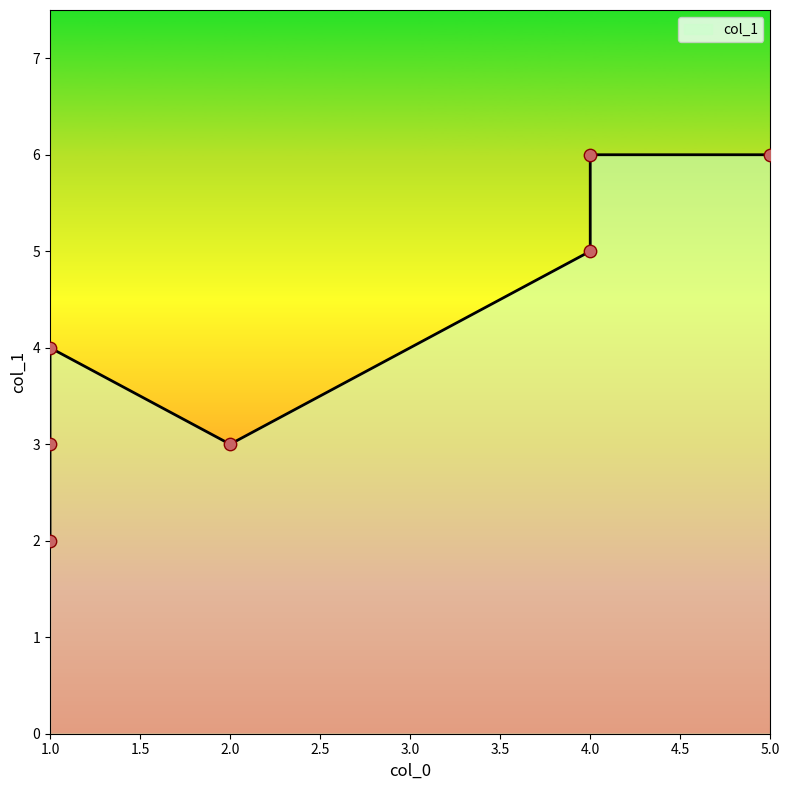

What is the ratio of the value at 2 to the value at 4?

0.5